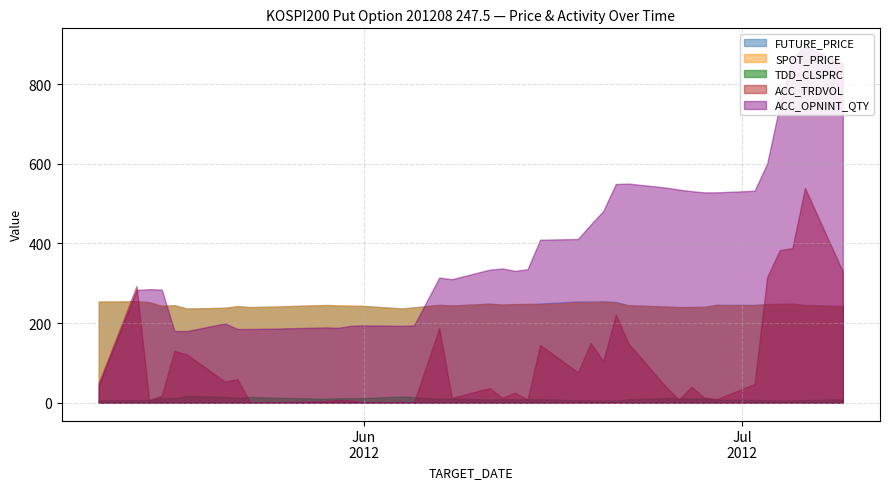

How many intersections are there between FUTURE_PRICE and SPOT_PRICE?

11